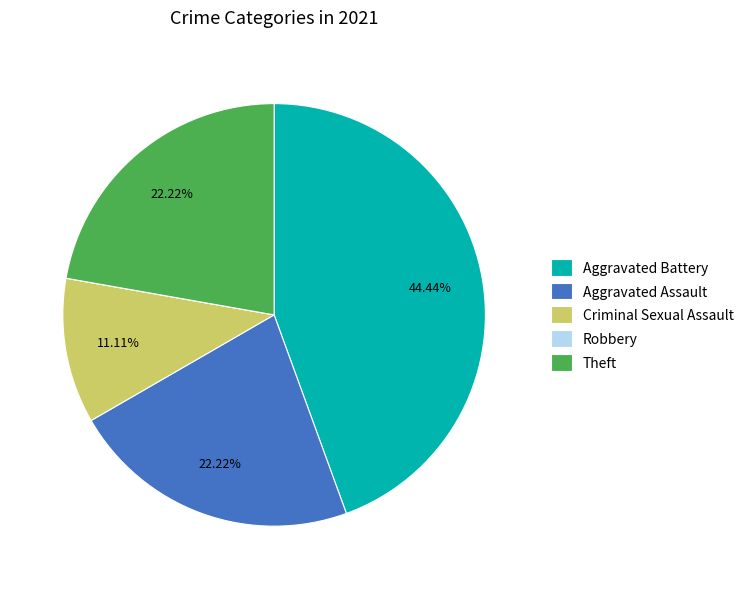

Which slice is the largest?

Aggravated Battery